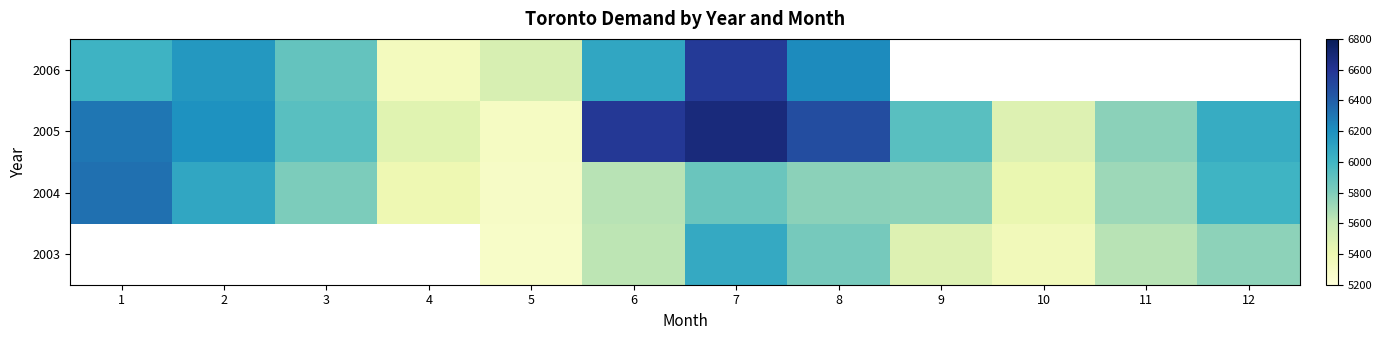

Which series has the widest spread of values?

2005